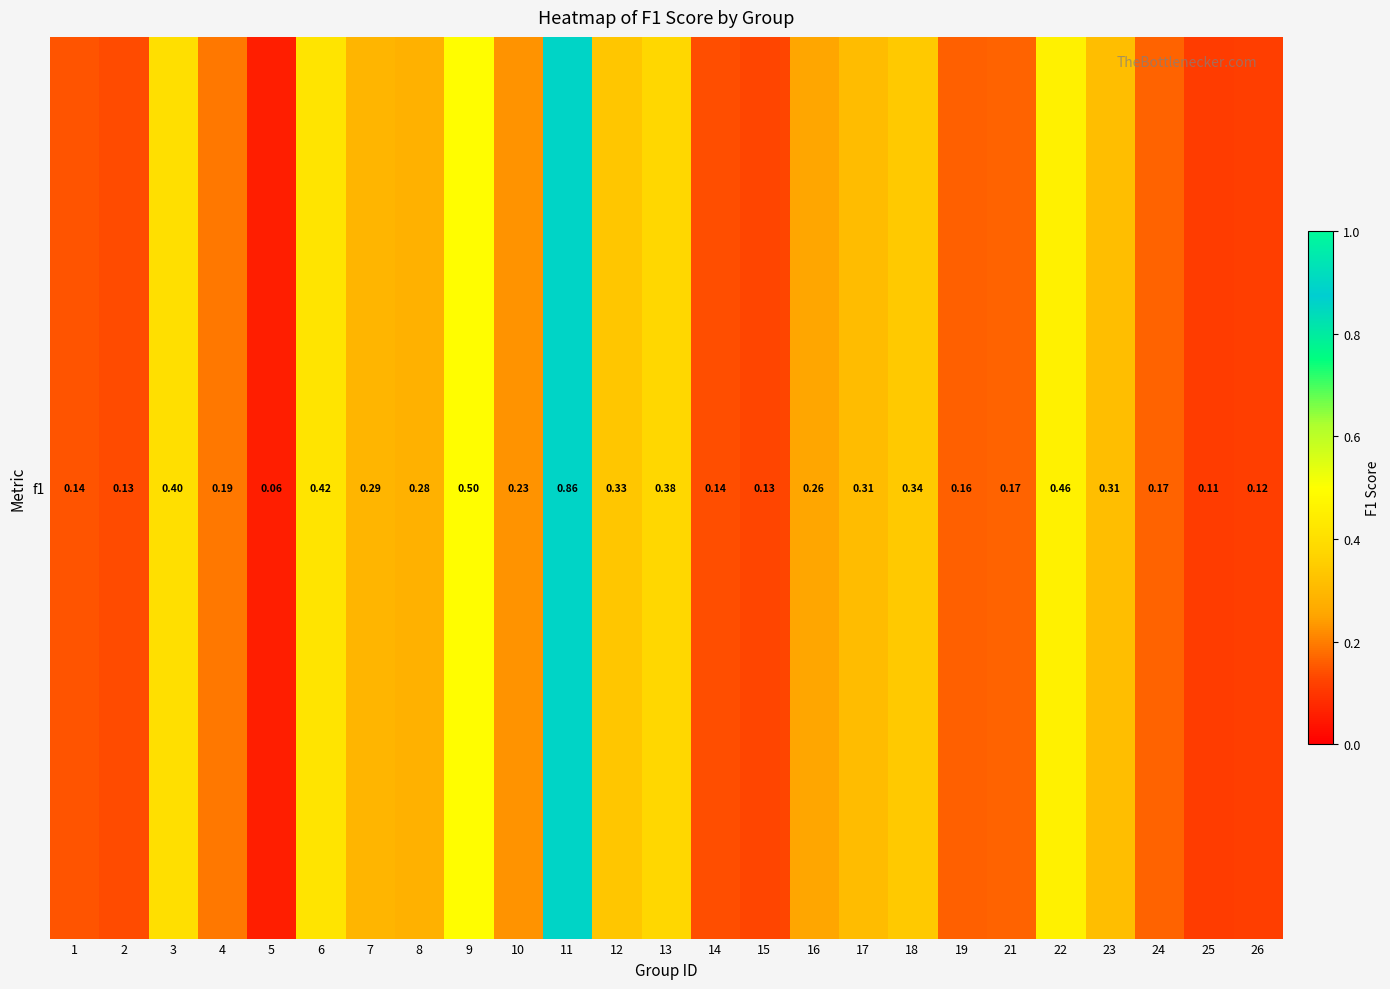

What is the difference between the maximum and minimum values?

0.8